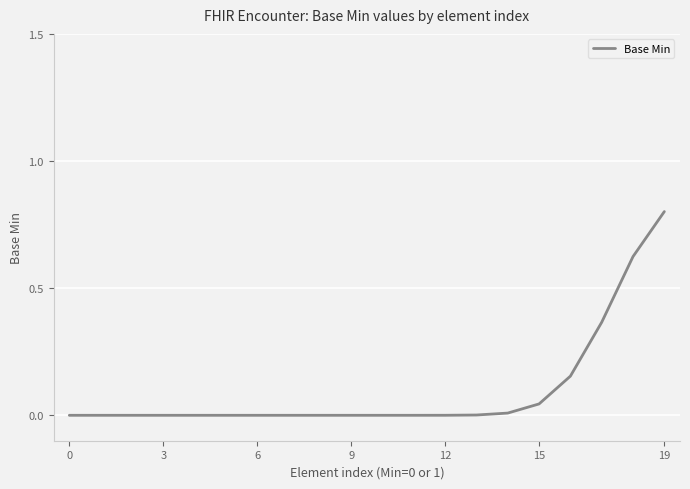

What is the maximum value shown in the chart?

0.8